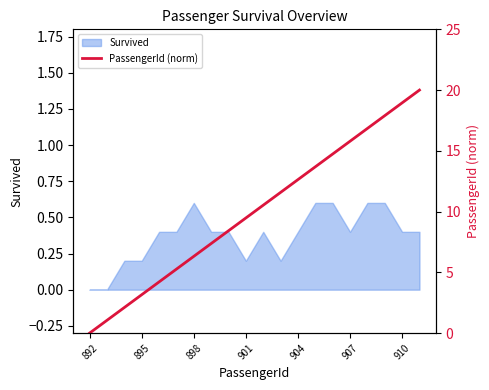

How many data points are less than 10?

10